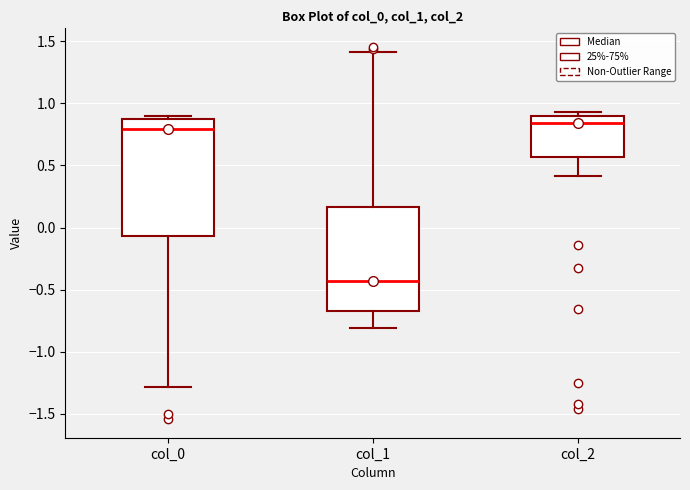

Comparing the boxes themselves (not the whiskers), which one is the tallest?

col_0